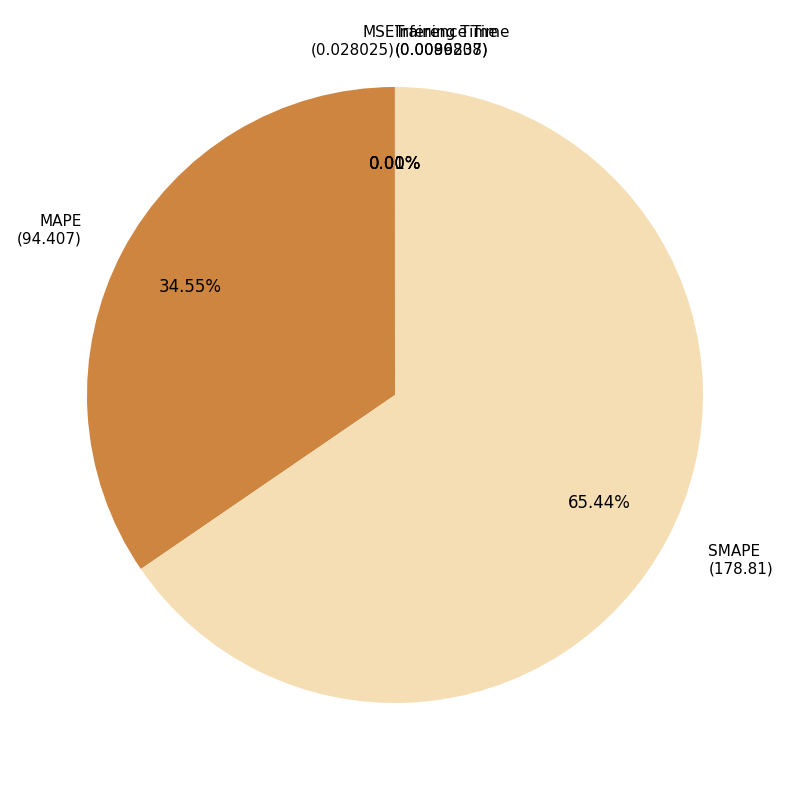

Does any single category account for the majority?

Yes